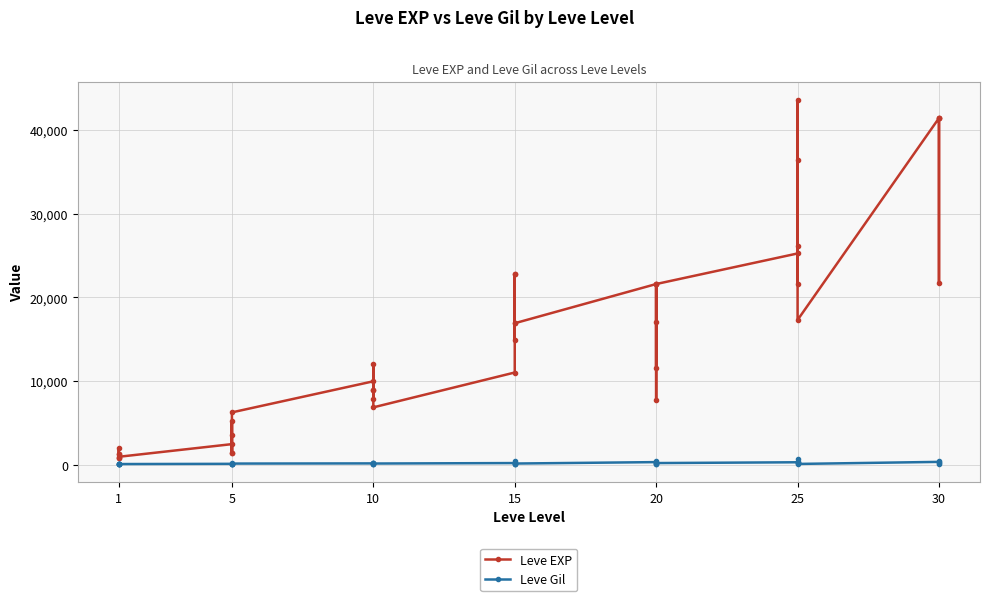

True or false: Leve Gil has a value of 139 at 5.

True